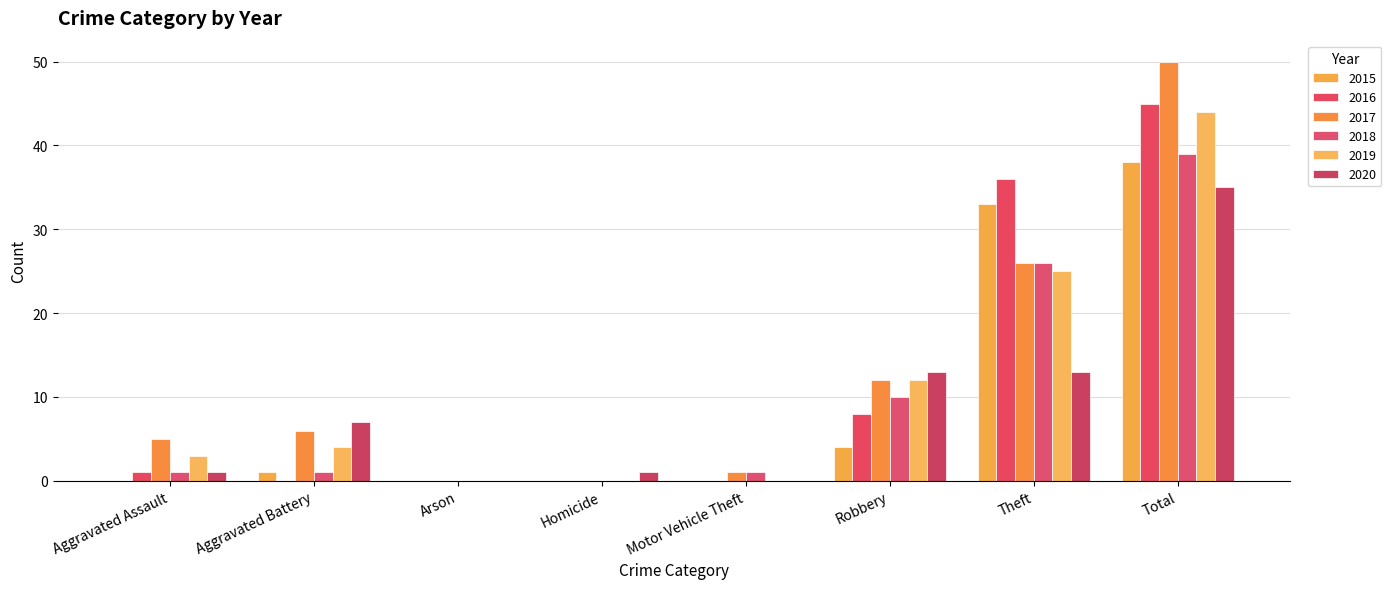

Count the number of categories in the chart.

8